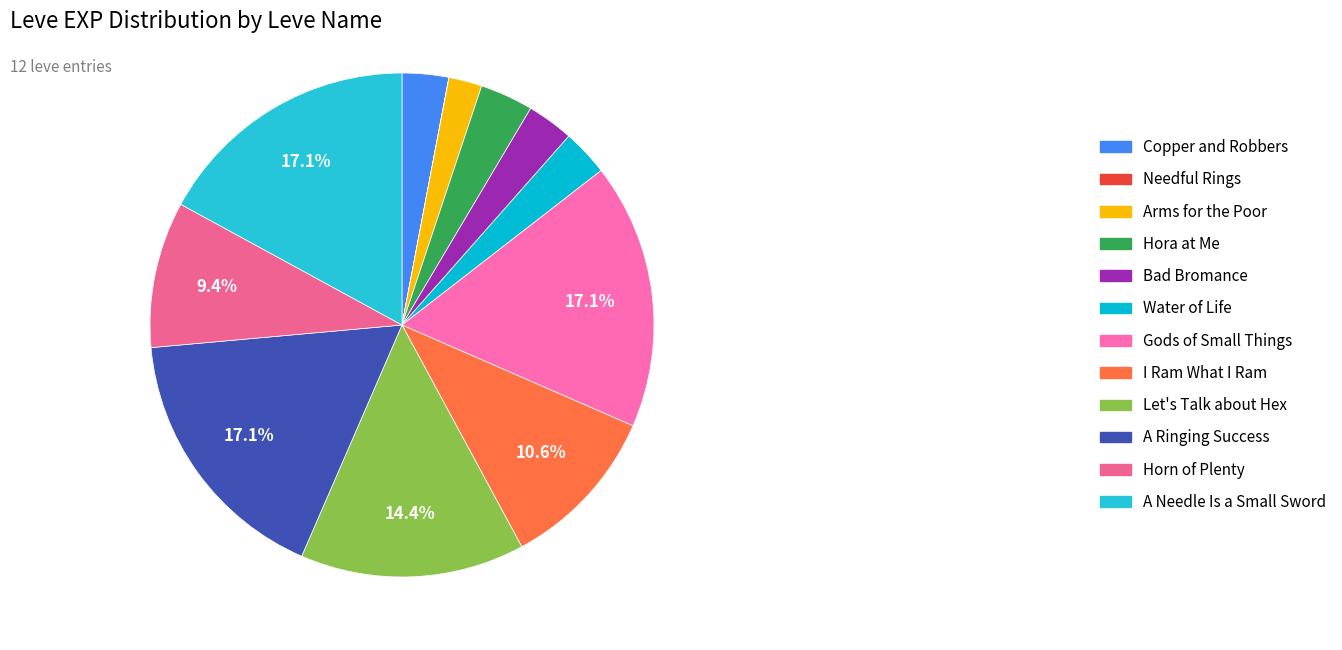

Is it true that Let's Talk about Hex is 14% of the pie?

True